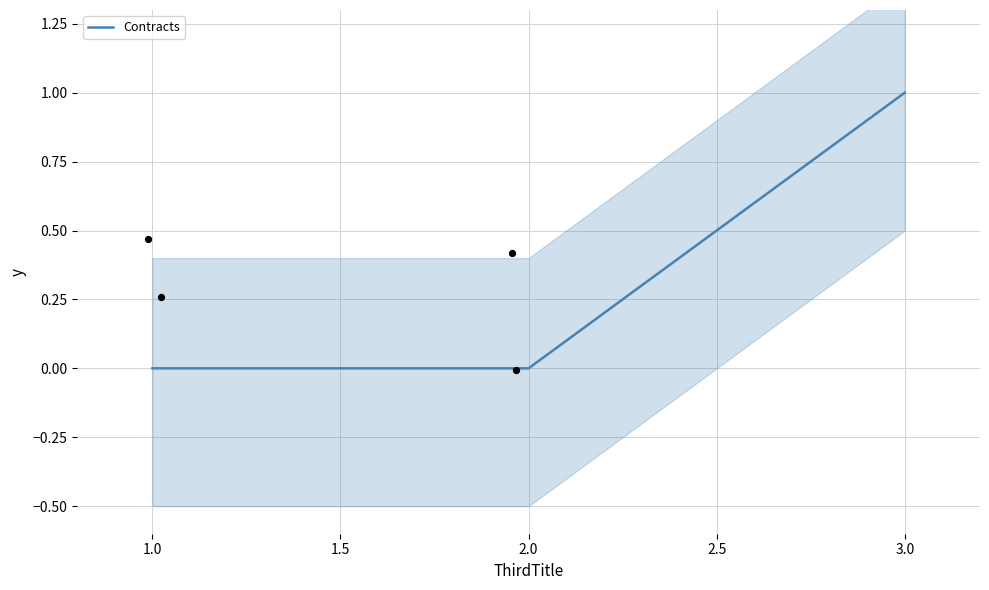

Is it true that Contracts equals 0 at 2.0?

True